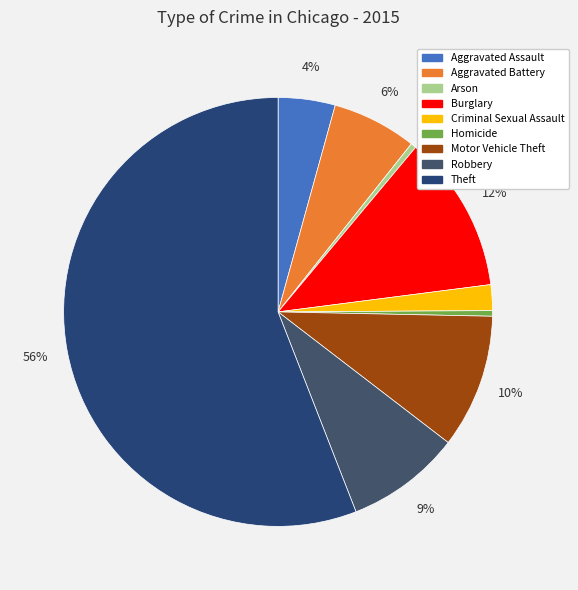

Count the number of slices in the pie.

9